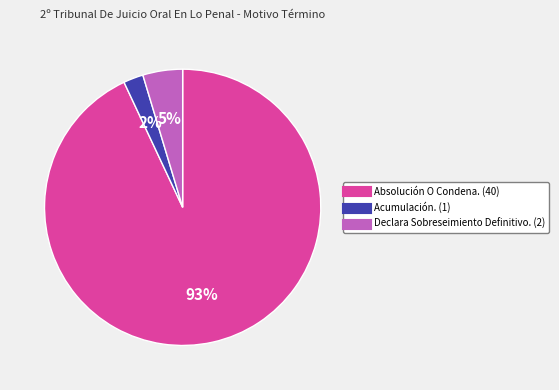

Is it true that Absolución O Condena. is 93% of the pie?

True